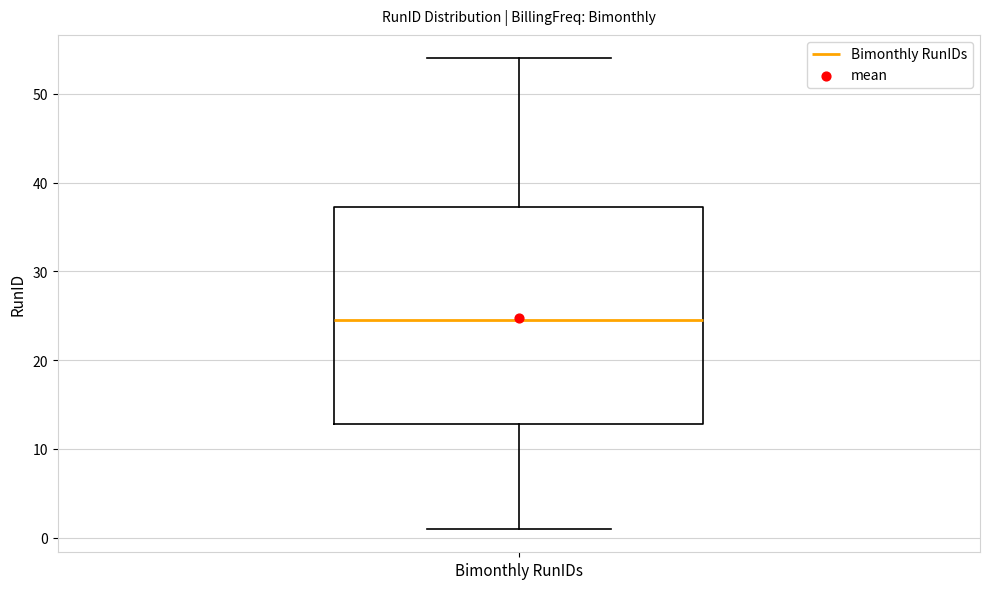

Where does the upper whisker of the box for Bimonthly RunIDs end on the y-axis? The values are not printed on the chart, so give them approximately, as read against the axis.

54